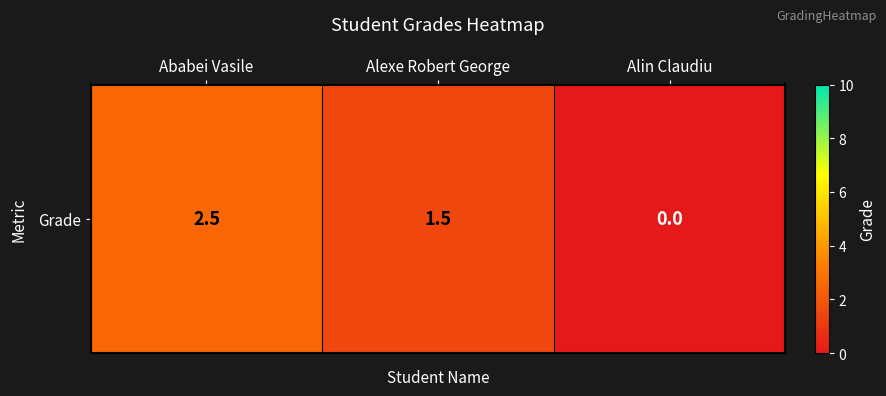

True or false: the data shows 0.9 at Alexe Robert George.

False